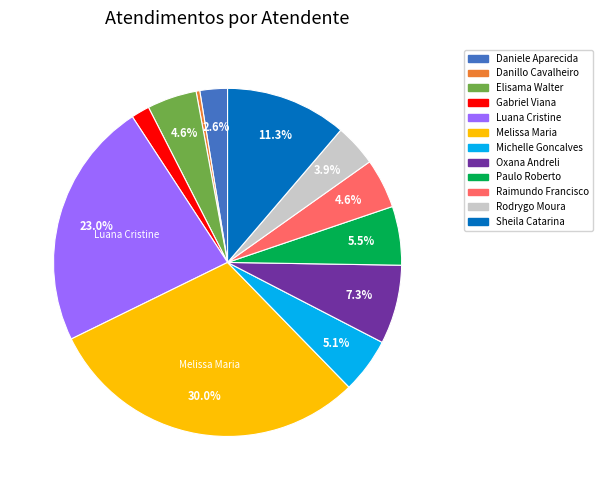

Is there a majority slice in this chart?

No